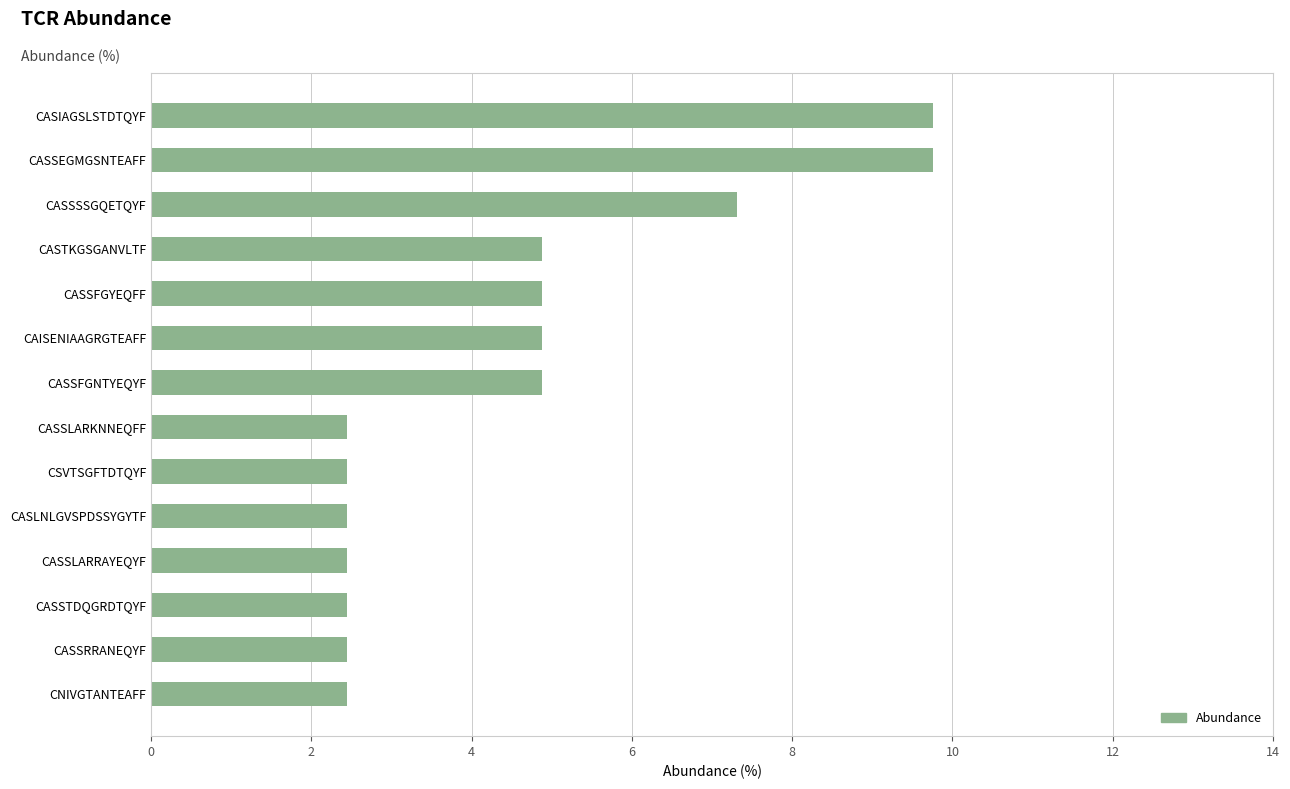

Count the number of categories in the chart.

14